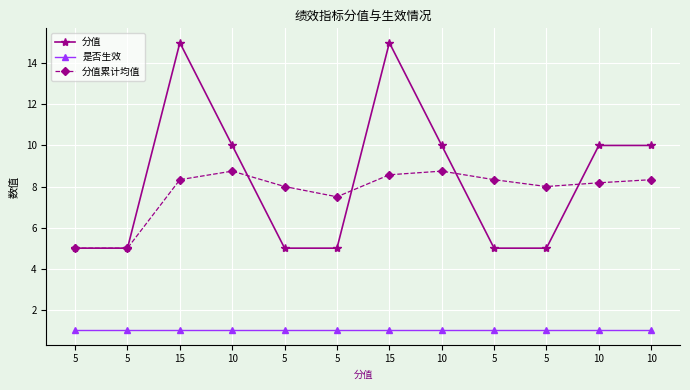

What is the label of the 3rd point from the right?

5